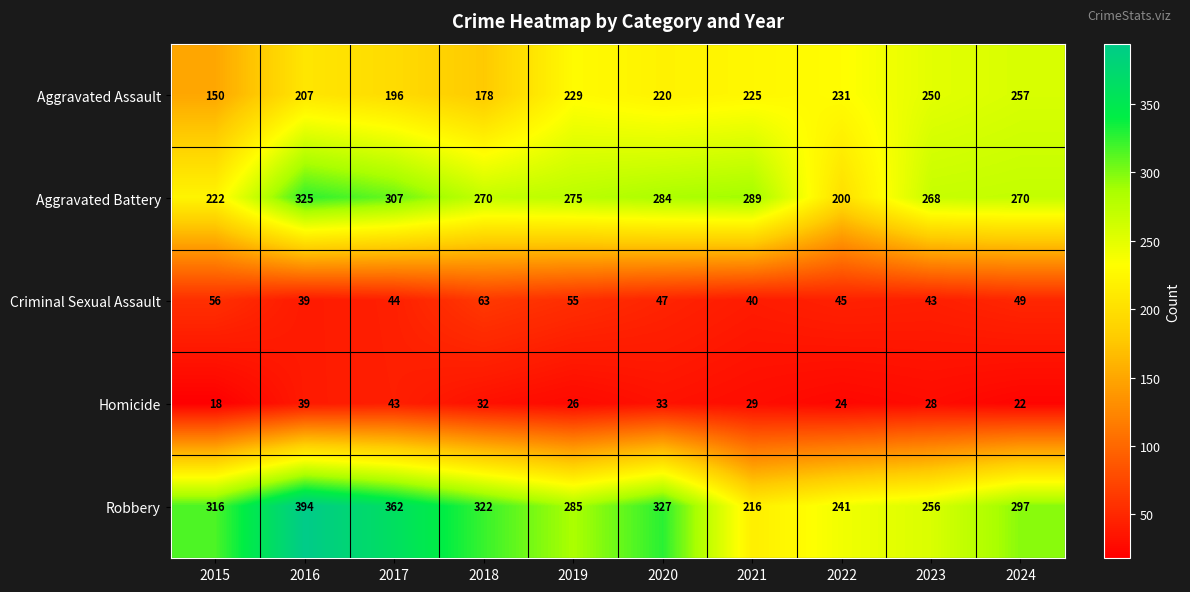

What is the spread (max minus min) of values at 2018?

290